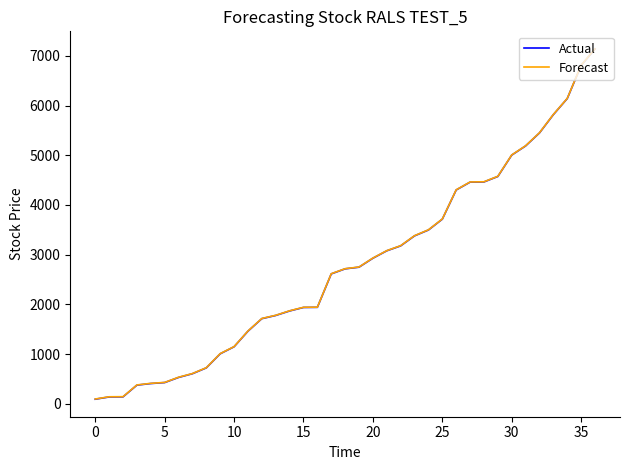

How many values in the Actual series exceed 2715?

19